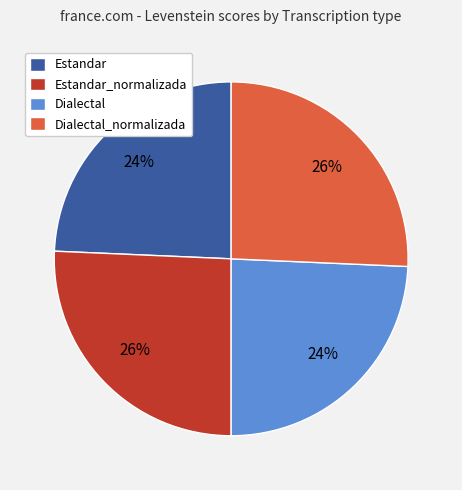

Which has a higher value, Estandar_normalizada or Estandar?

Estandar_normalizada